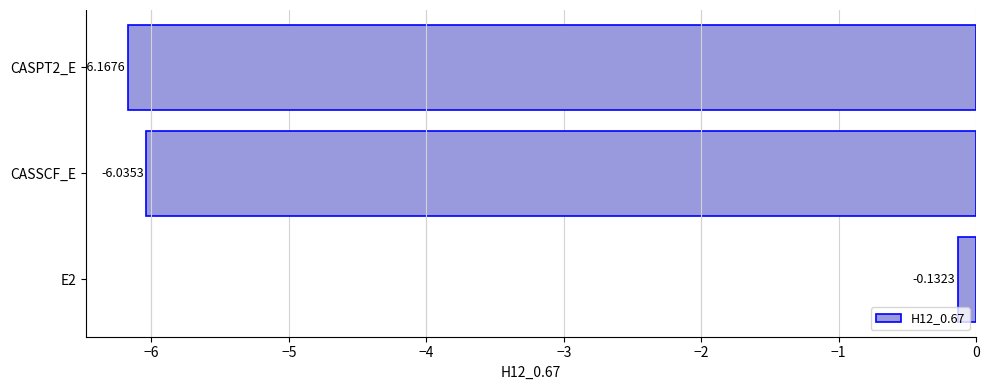

What is the difference between the values at CASSCF_E and E2?

5.9